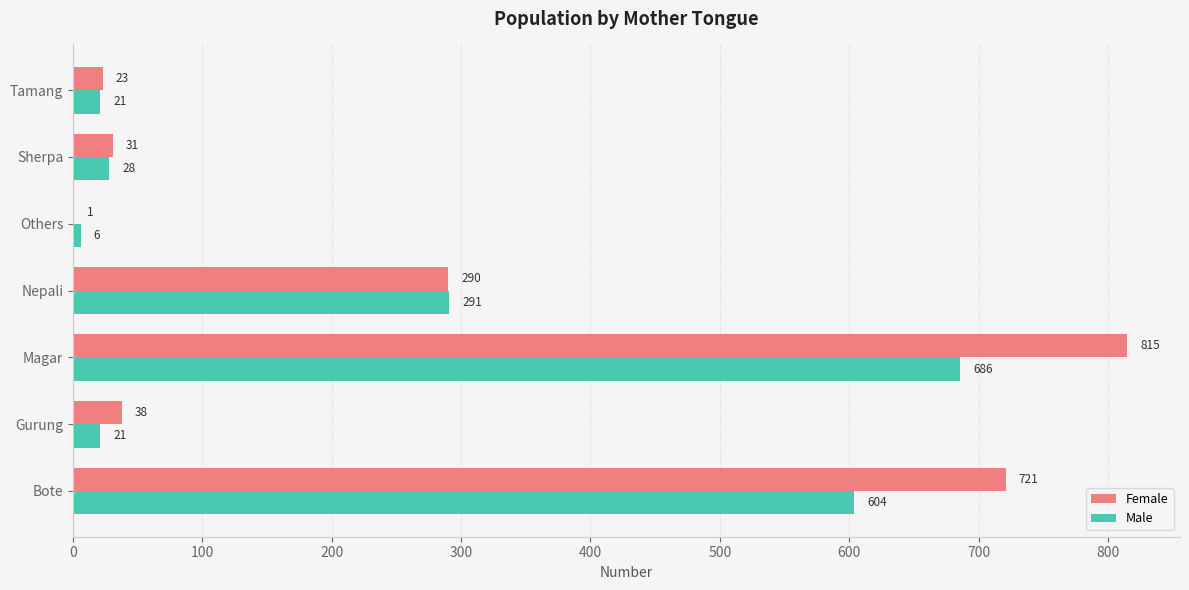

At which label is Female closest to 408?

Nepali